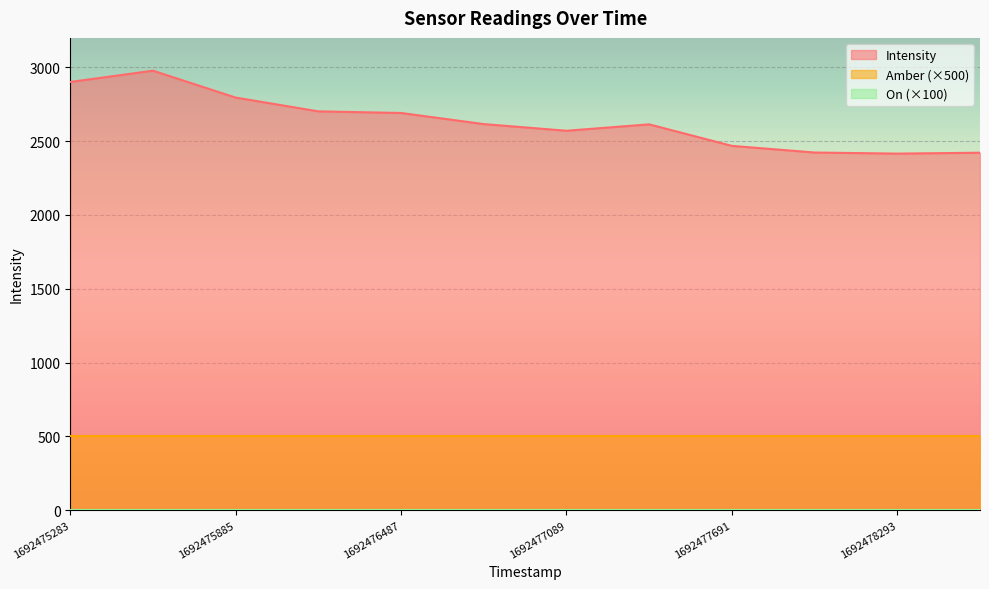

At which category does the chart reach its minimum across all series?

1692475283